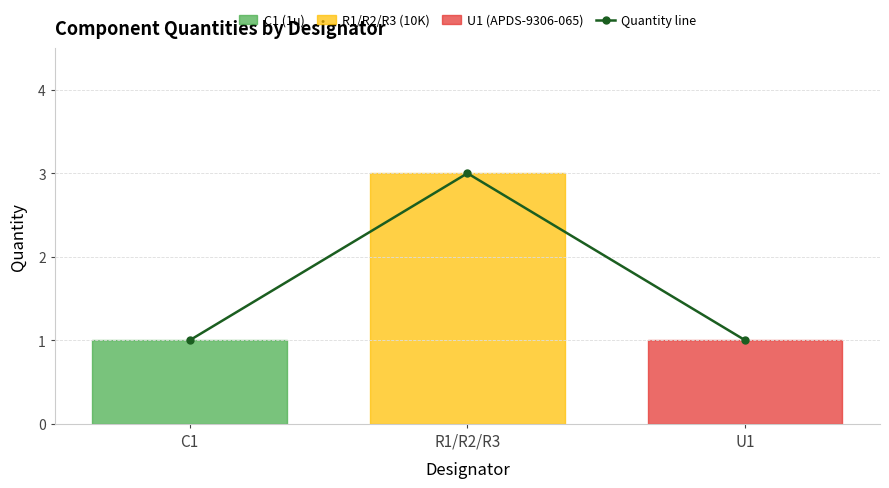

Reading left to right, extract all data points from this chart.

1	3	1